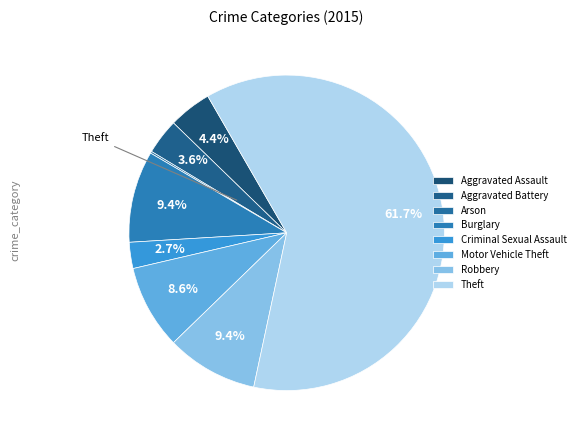

Do Motor Vehicle Theft and Robbery together represent more than half of the pie?

No